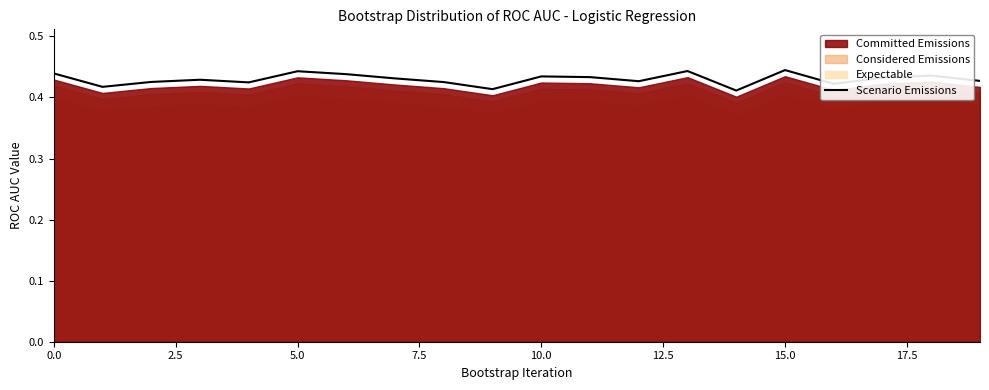

What is the greatest value displayed?

0.4